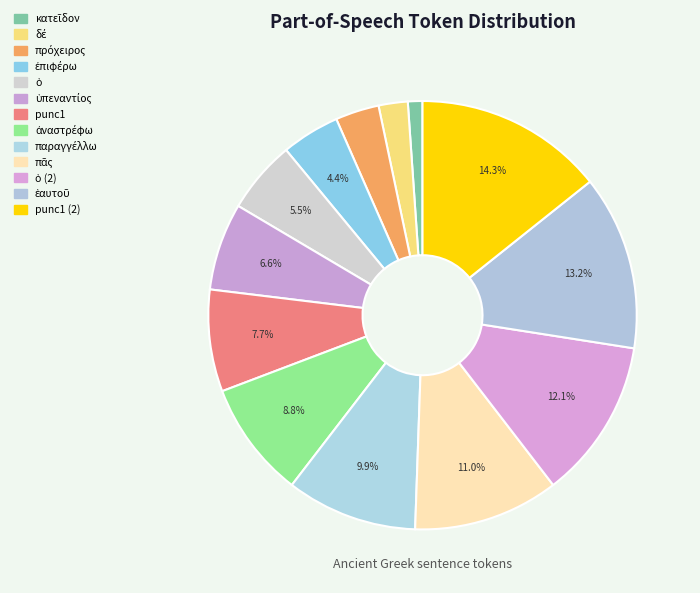

How many slices are in this pie chart?

13